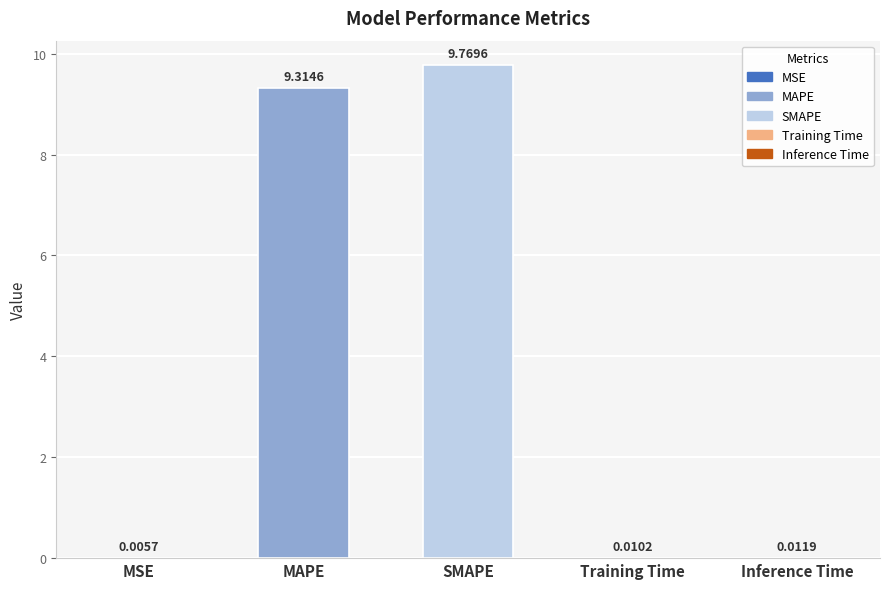

What is the change in value from MSE to MAPE?

+9.3